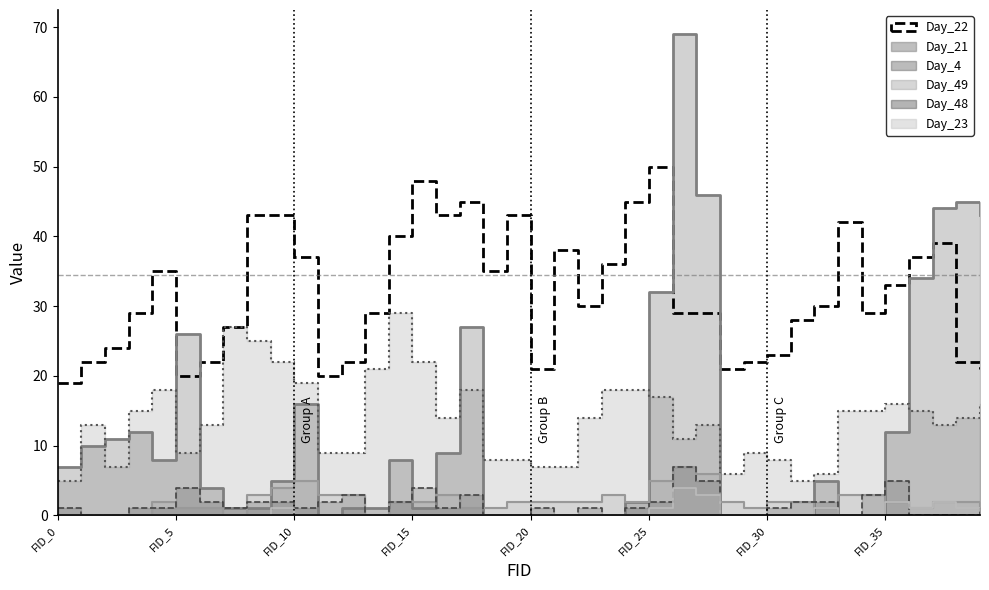

What is the difference between the Day_4 values at 13 and 37?

8